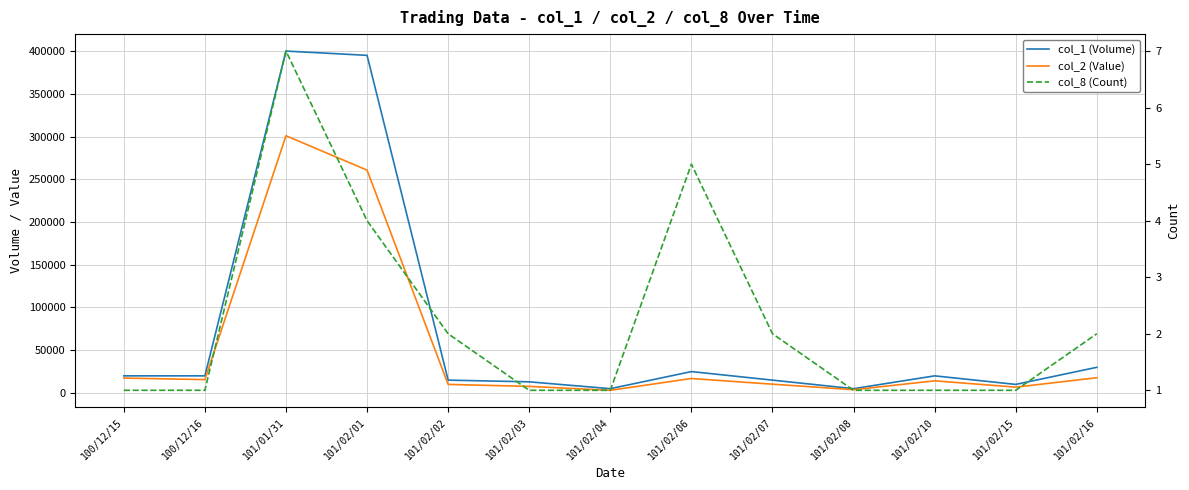

How many categories are shown in the chart?

13